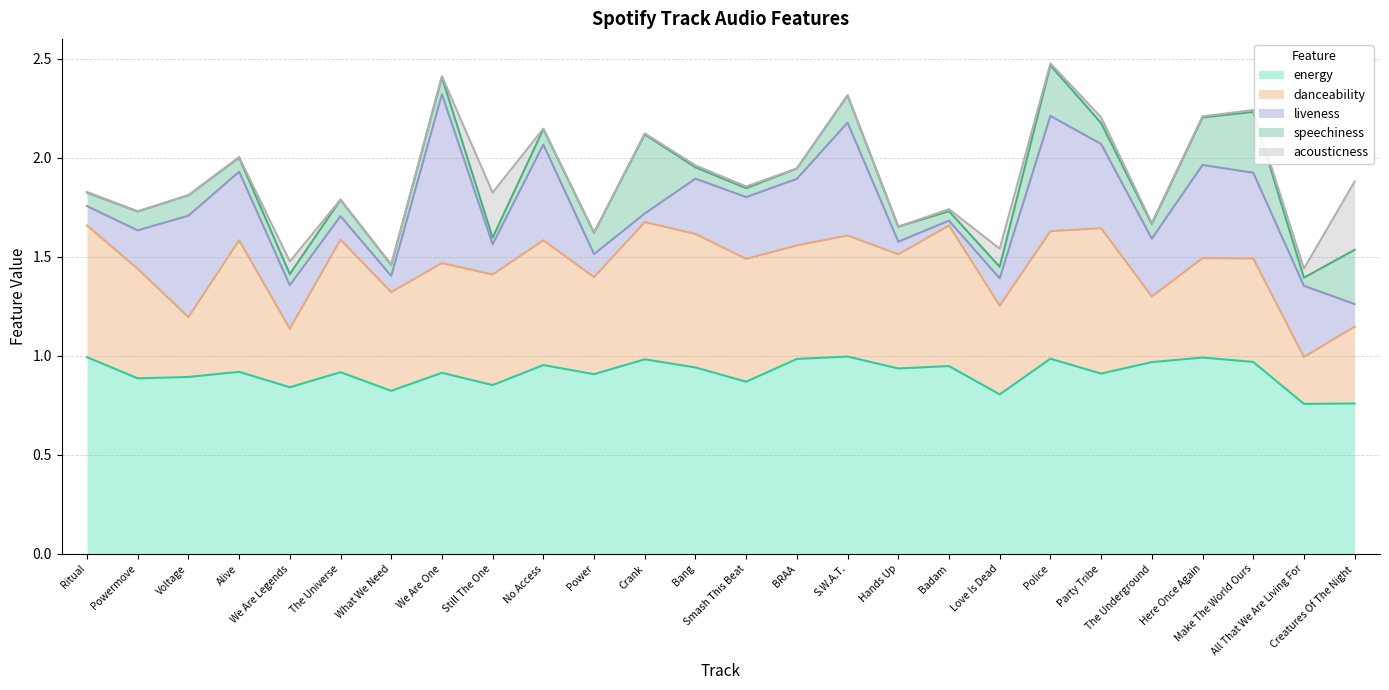

What is the difference between the speechiness values at Badam and Crank?

0.4